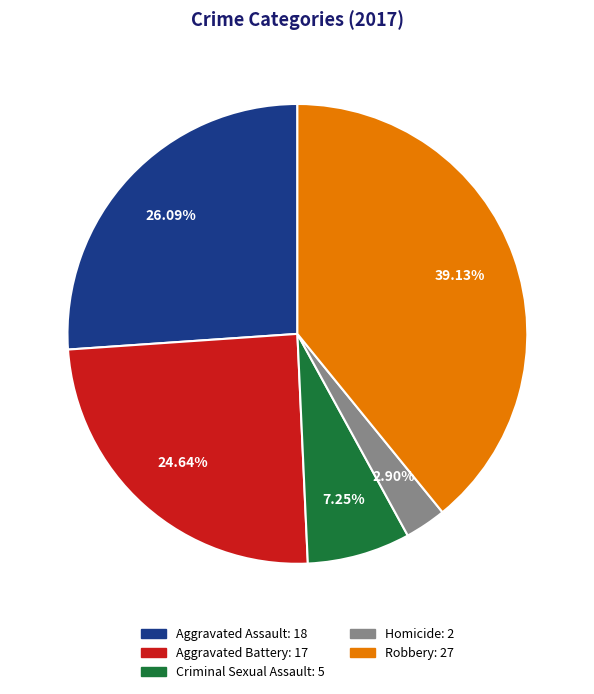

Which slice is the smallest?

Homicide